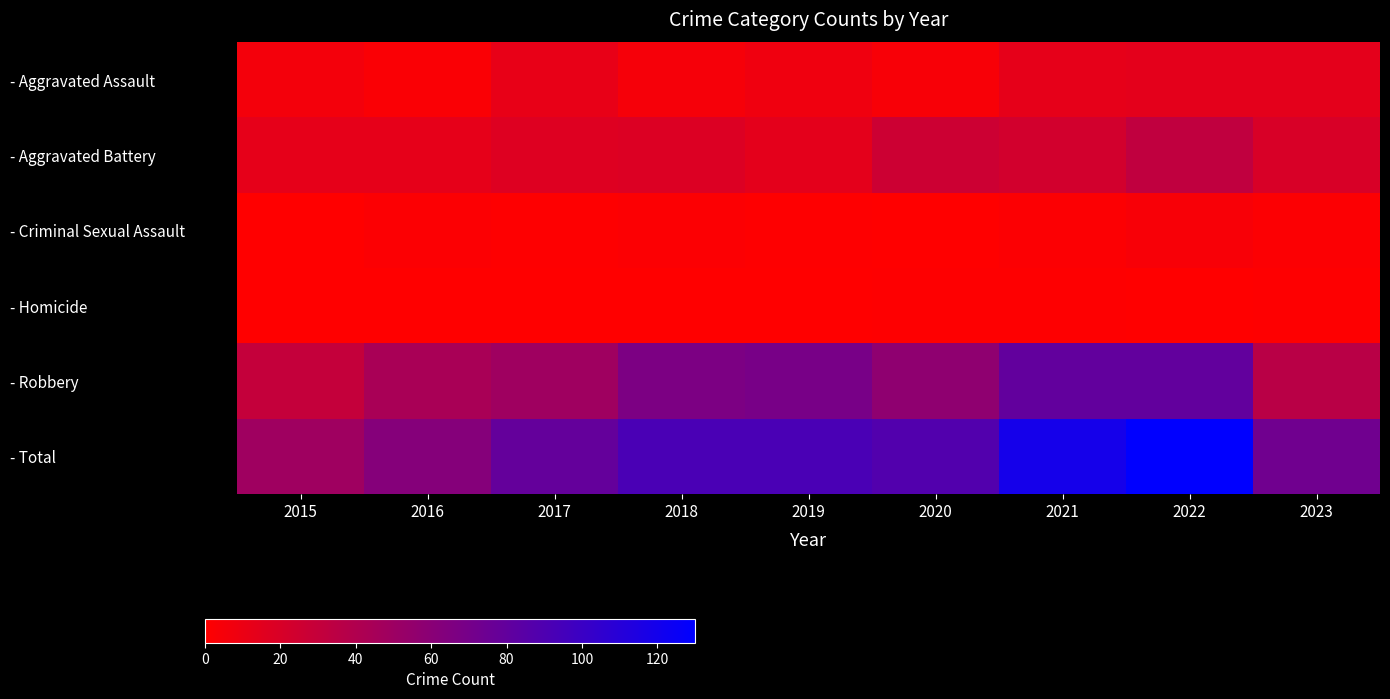

How many data points does each series have?

9